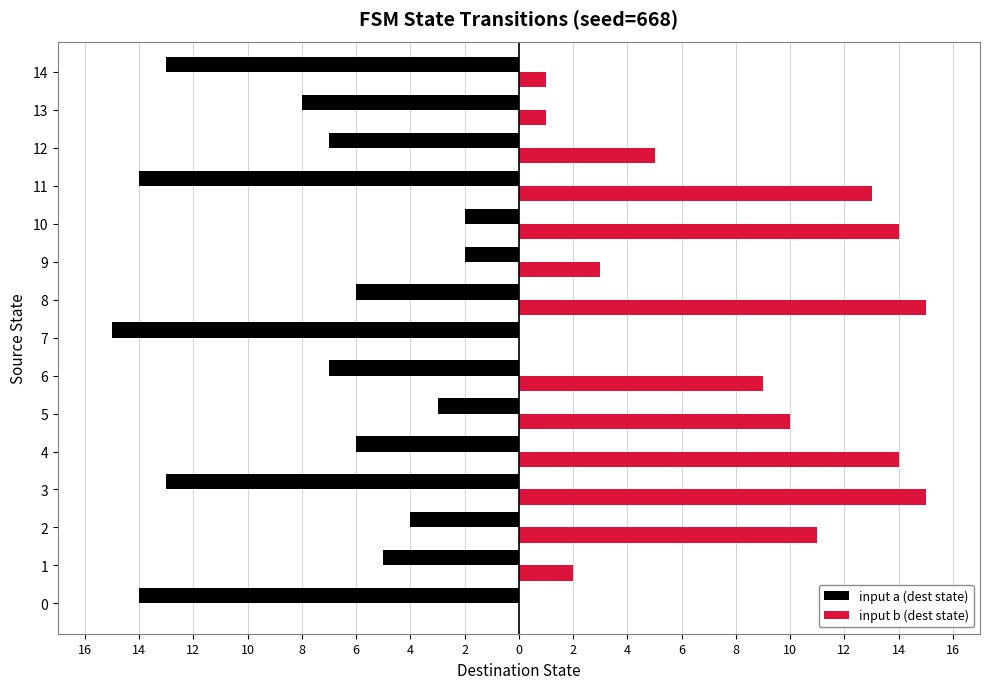

List the series in order of their peak value, lowest first.

input a (dest state), input b (dest state)